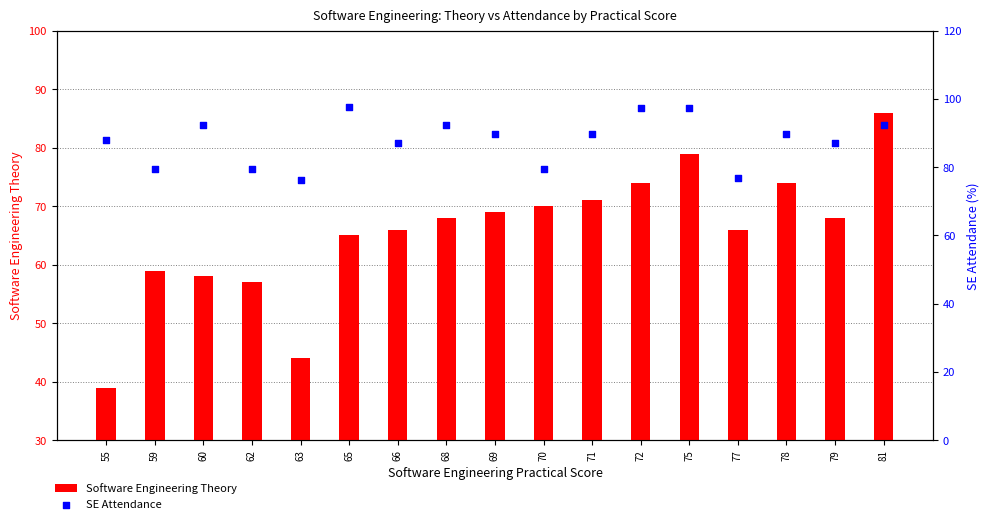

What are all the series names shown in the legend?

Software Engineering Theory, SE Attendance